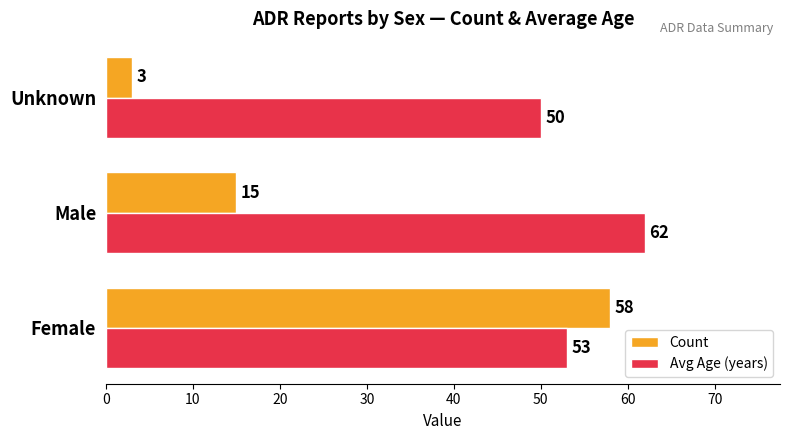

True or false: Avg Age (years) has a value of 13 at Female.

False